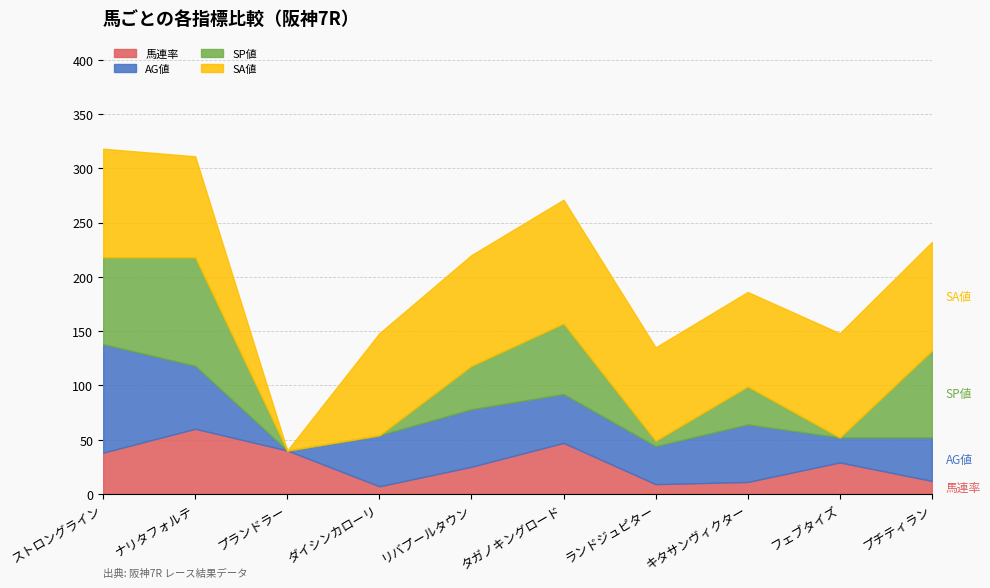

True or false: 馬連率 has a value of 60 at ナリタフォルテ.

True